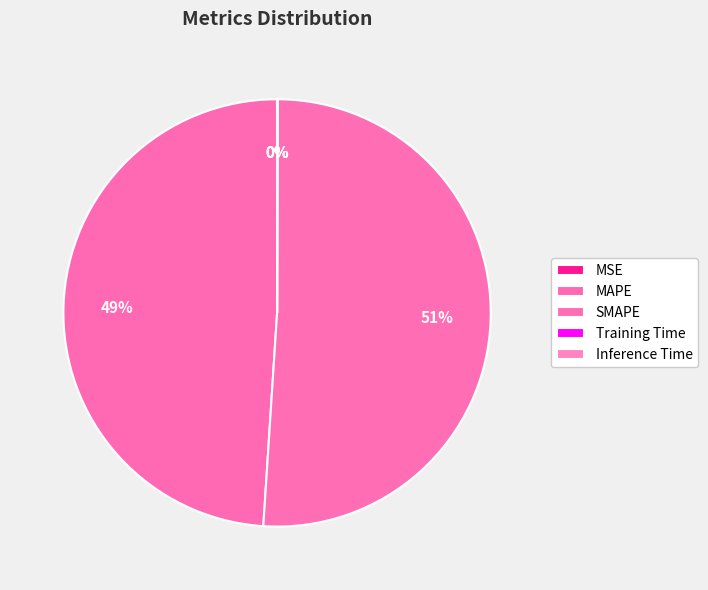

Which category has the biggest portion of the pie?

SMAPE